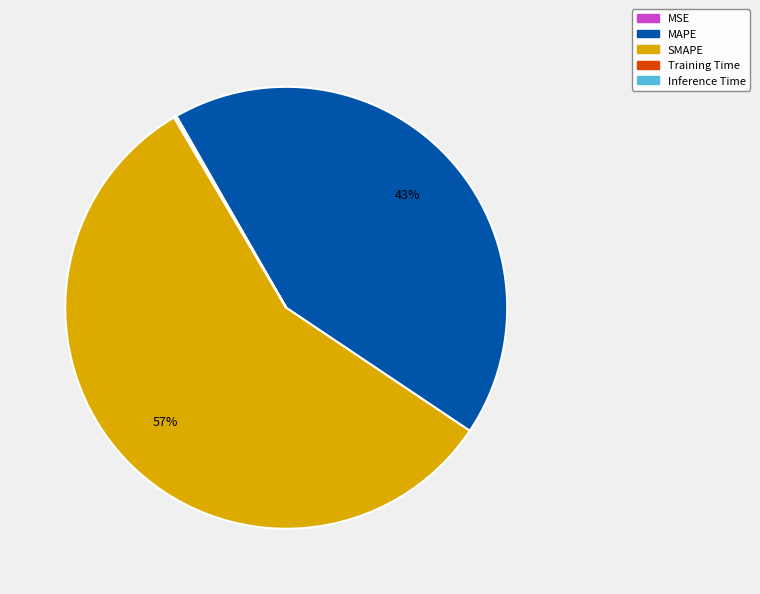

To the nearest percent, what is the average slice percentage?

20%